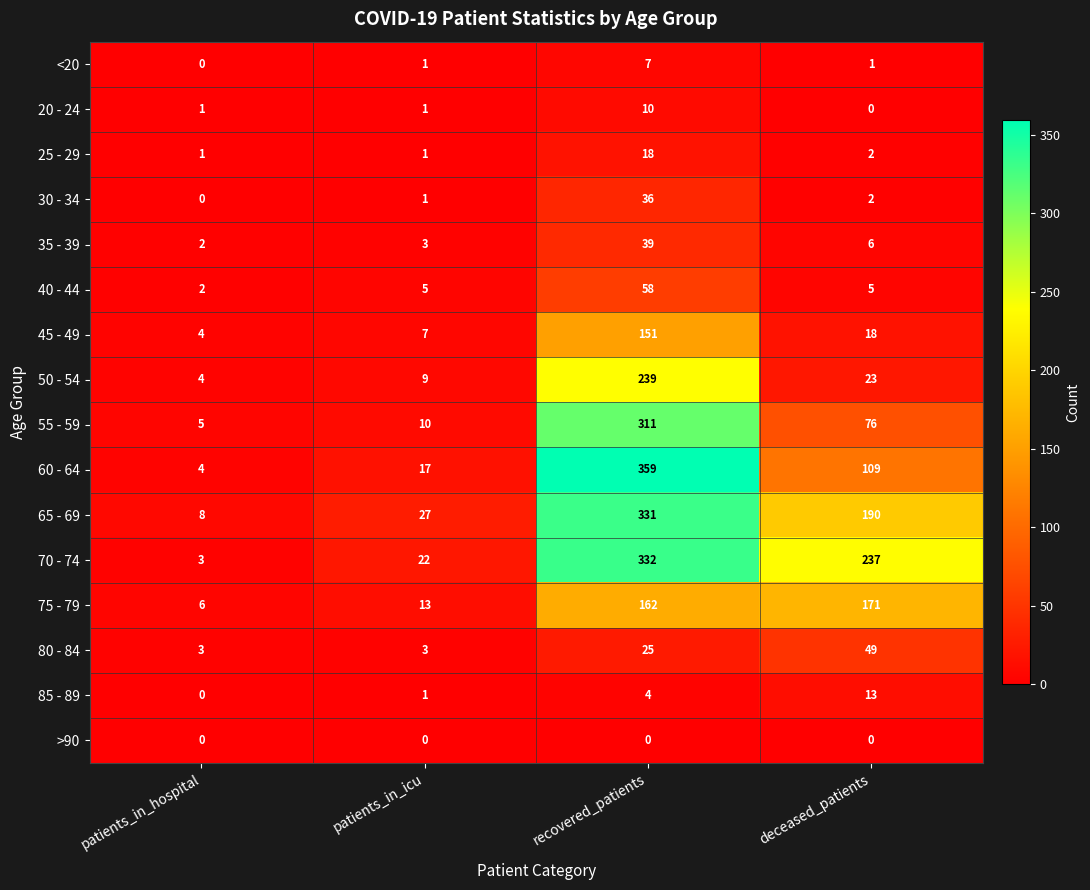

What is the maximum value for 75 - 79?

171